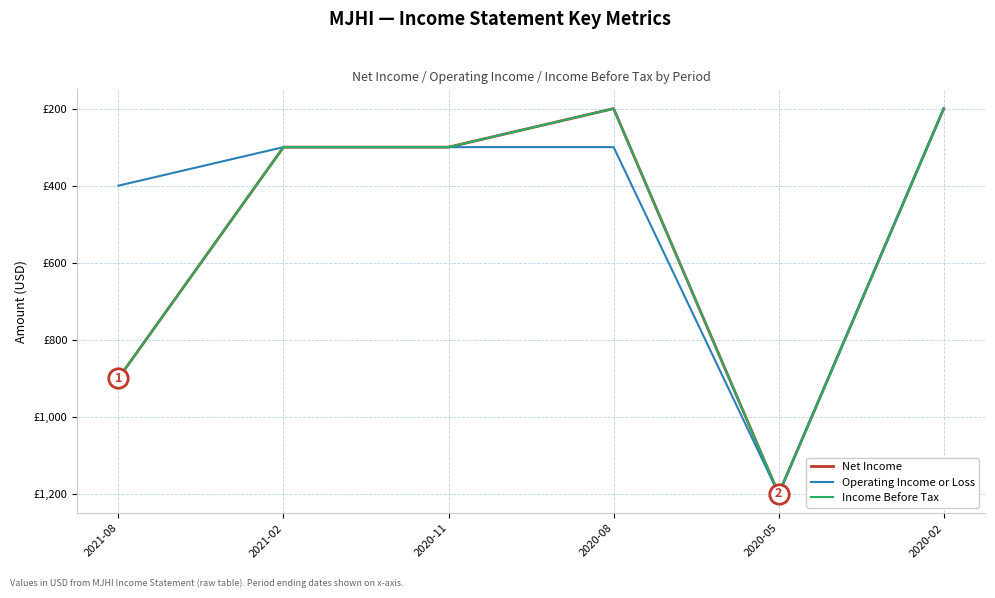

Reading right to left, transcribe all the data shown in this chart.

Net Income: 2020-02=-200	2020-05=-1200	2020-08=-200	2020-11=-300	2021-02=-300	2021-08=-900
Operating Income or Loss: 2020-02=-200	2020-05=-1200	2020-08=-300	2020-11=-300	2021-02=-300	2021-08=-400
Income Before Tax: 2020-02=-200	2020-05=-1200	2020-08=-200	2020-11=-300	2021-02=-300	2021-08=-900